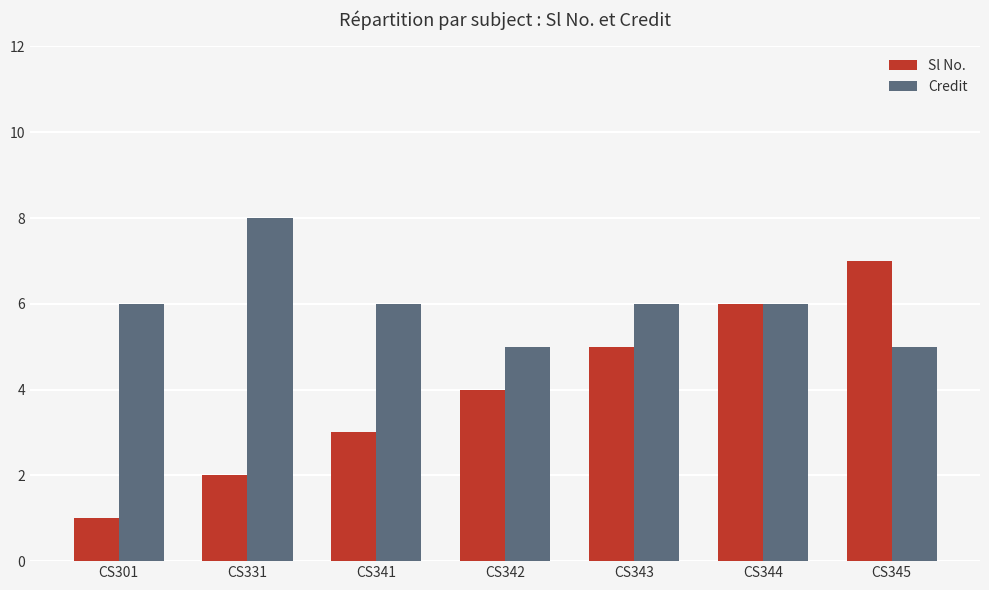

True or false: Sl No. has a value of 7 at CS342.

False